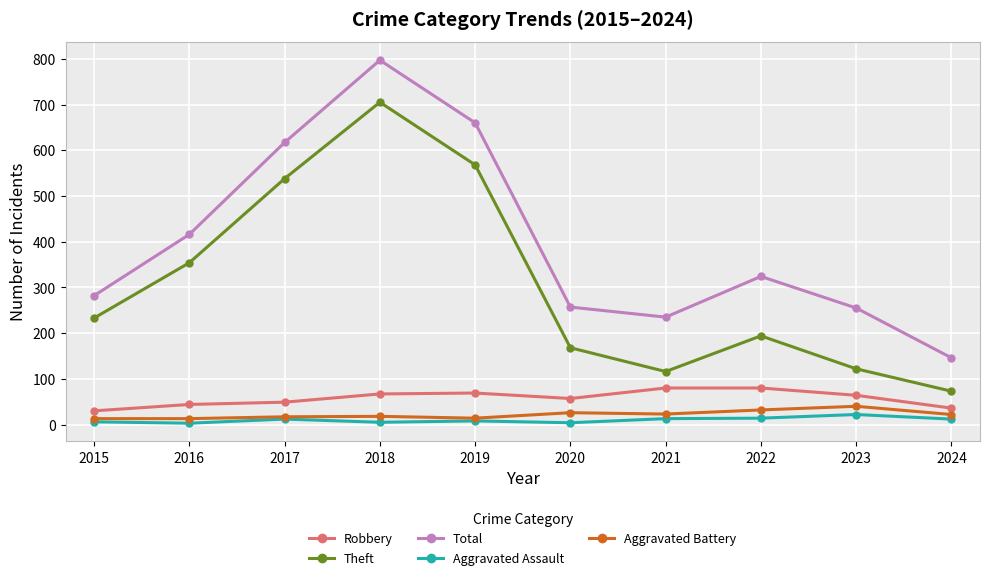

True or false: Aggravated Battery has a value of 13 at 2016.

True